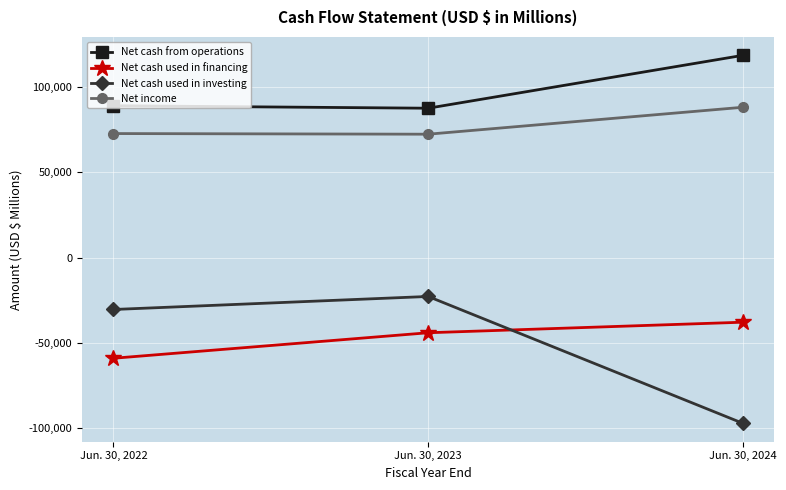

What is the value of the Net cash used in investing point at the 2nd from the left?

-22680